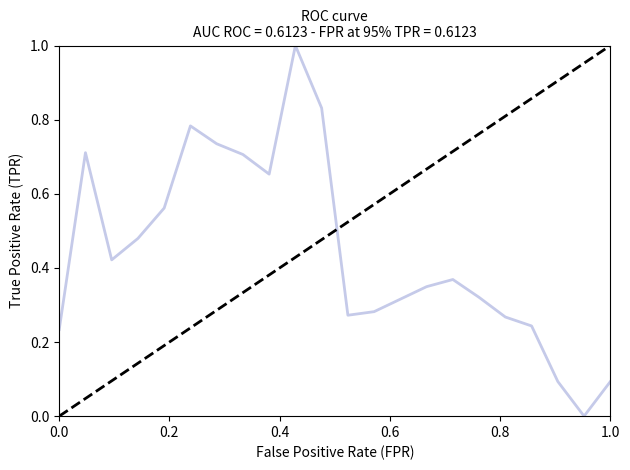

True or false: there are more than 2 points higher than both neighbors.

True